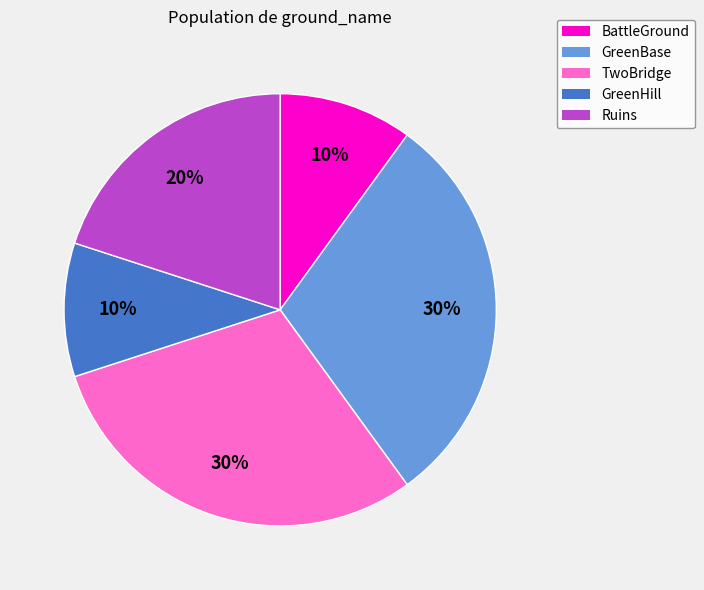

How many segments does this pie chart have?

5